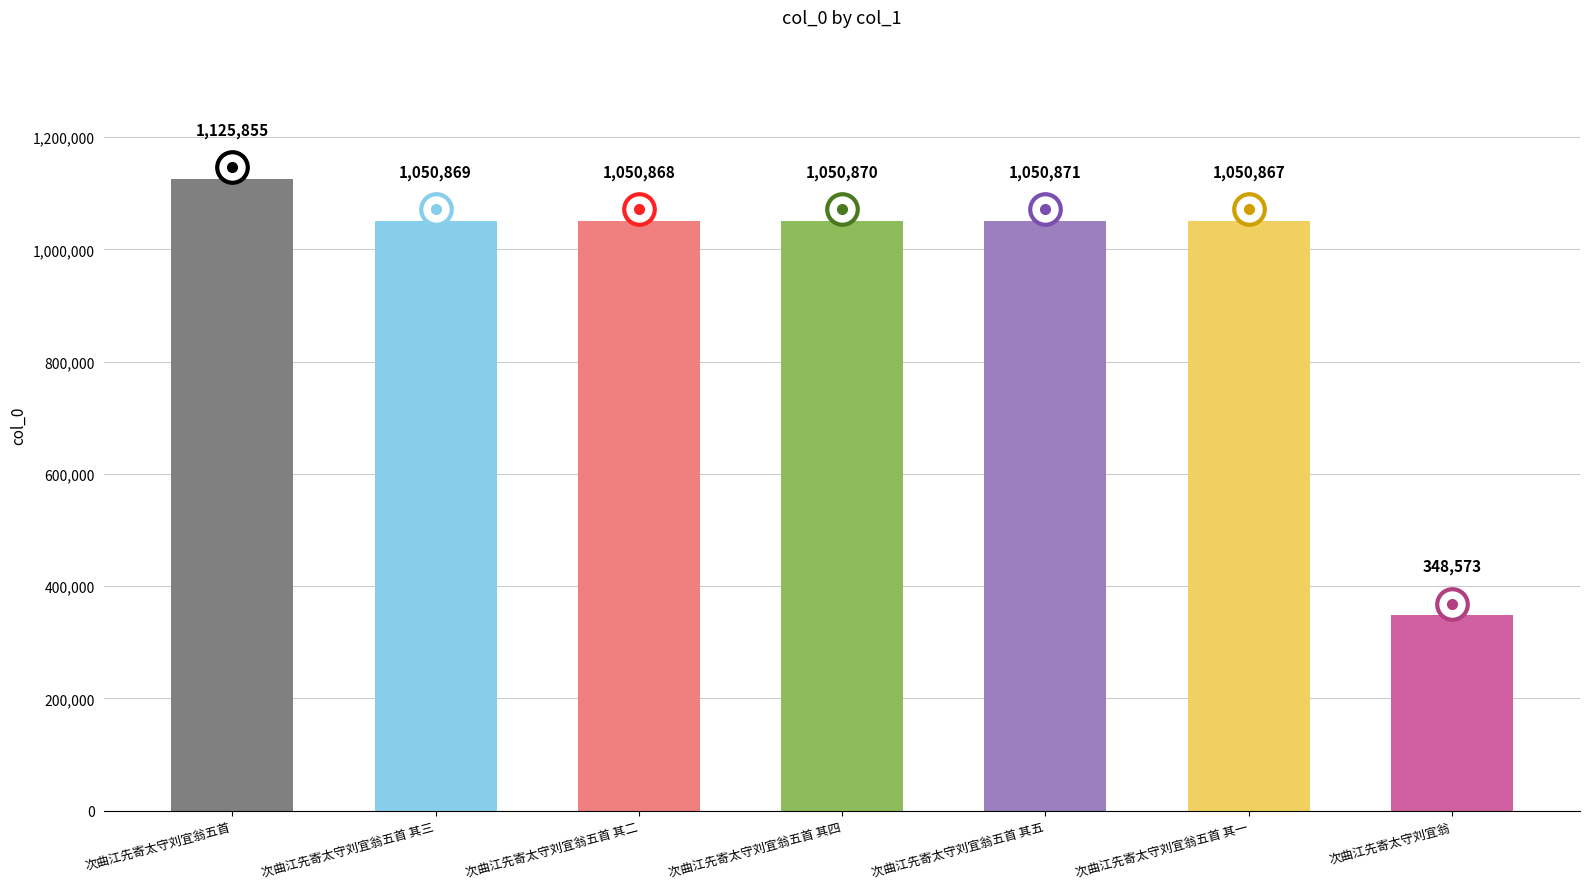

What is the average value?

961253